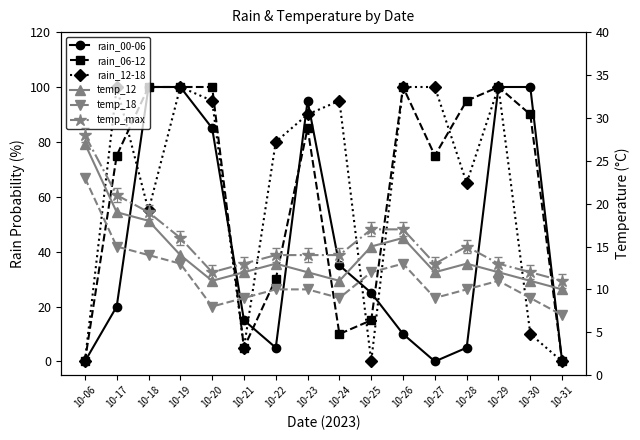

True or false: rain_12-18 has more than 1 points higher than both neighbors.

True